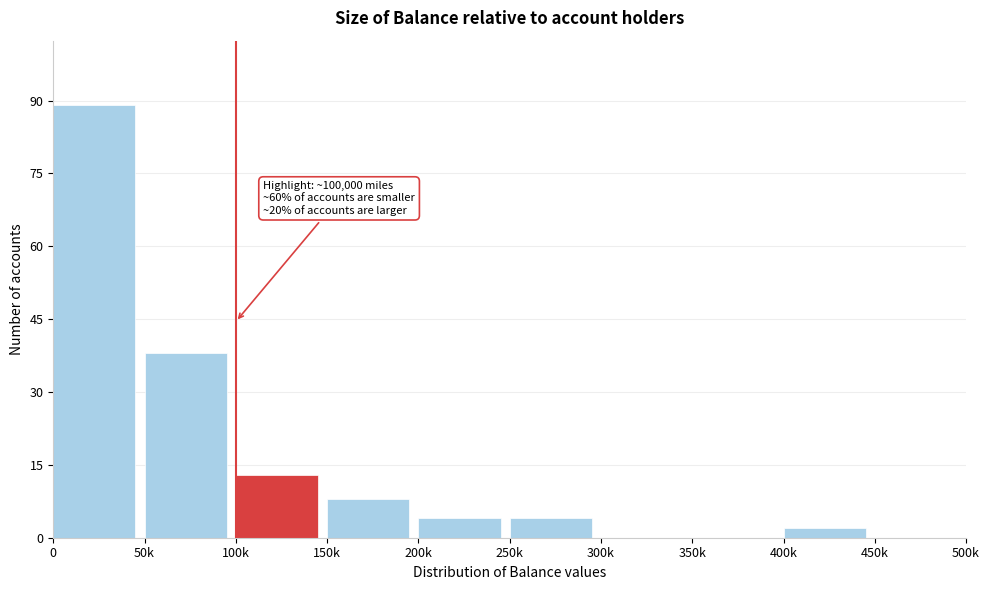

Reading left to right, list all the values displayed in this chart.

0=89	50k=38	100k=13	150k=8	200k=4	250k=4	300k=0	350k=0	400k=2	450k=0